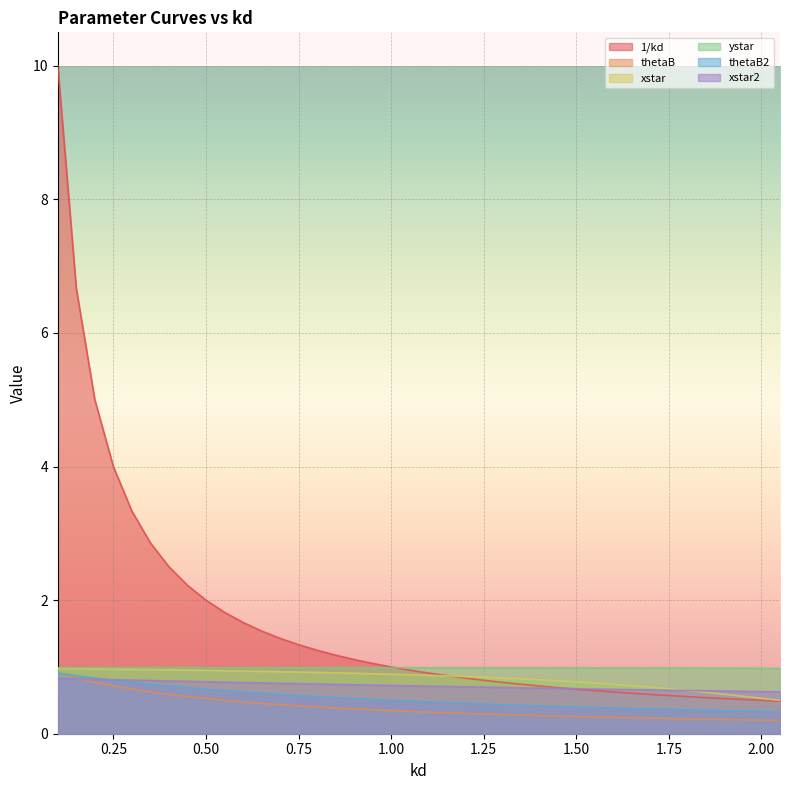

How many categories are shown in the chart?

40